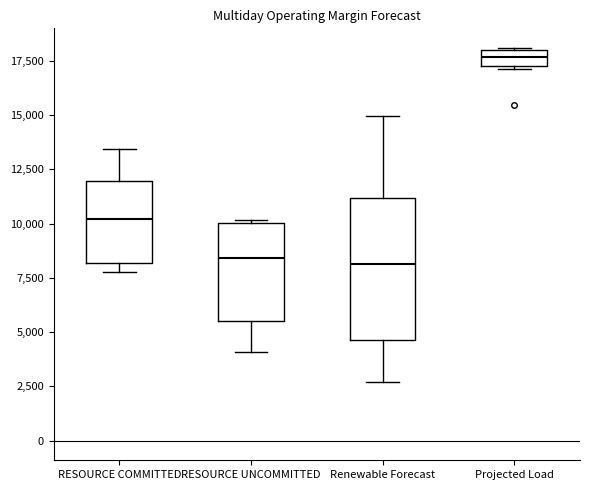

Where is the lower edge of the box for Renewable Forecast on the y-axis? The values are not printed on the chart, so give them approximately, as read against the axis.

4500